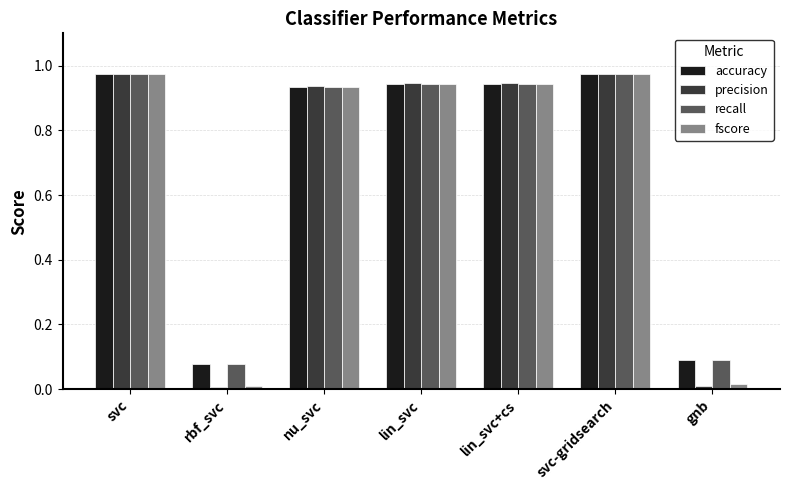

At which label is accuracy closest to 0?

rbf_svc